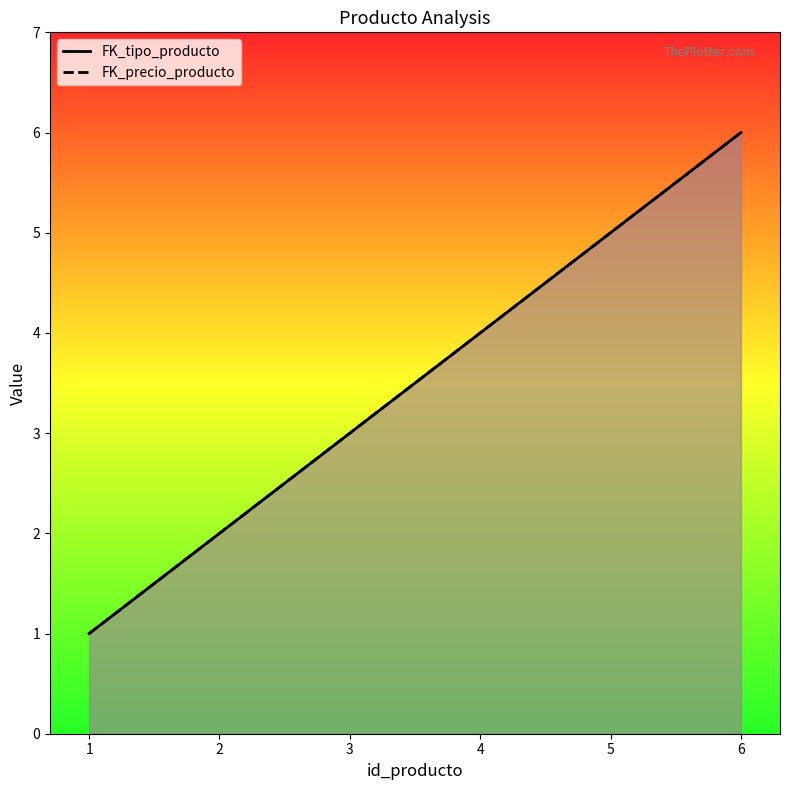

True or false: FK_precio_producto has more than 1 interior local peaks.

False